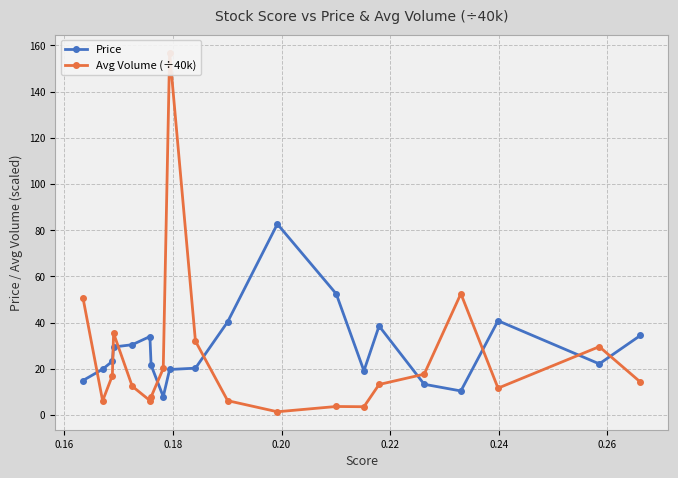

What is the difference between the second highest and minimum values in the Avg Volume (÷40k) series?

51.1